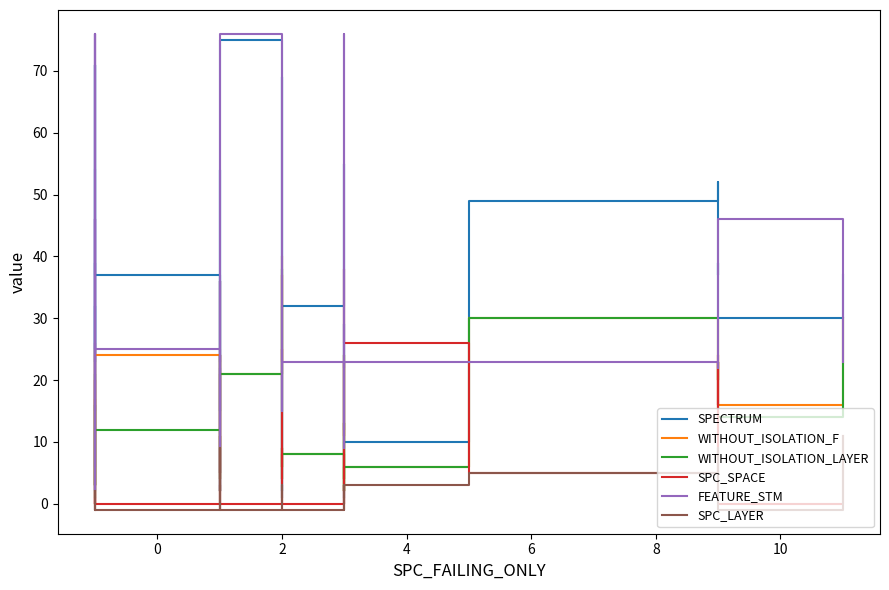

The value of SPECTRUM at 30 is 0. True or false?

False